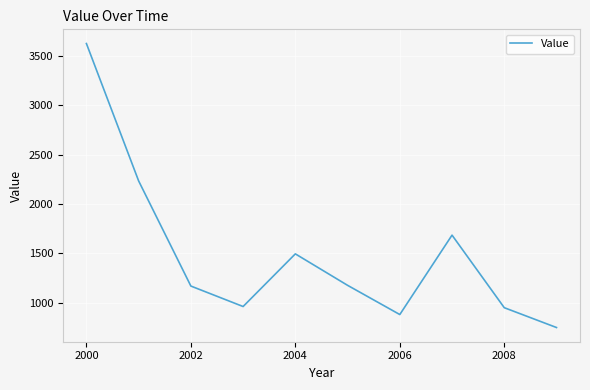

What is the difference between the maximum and minimum values?

2872.0